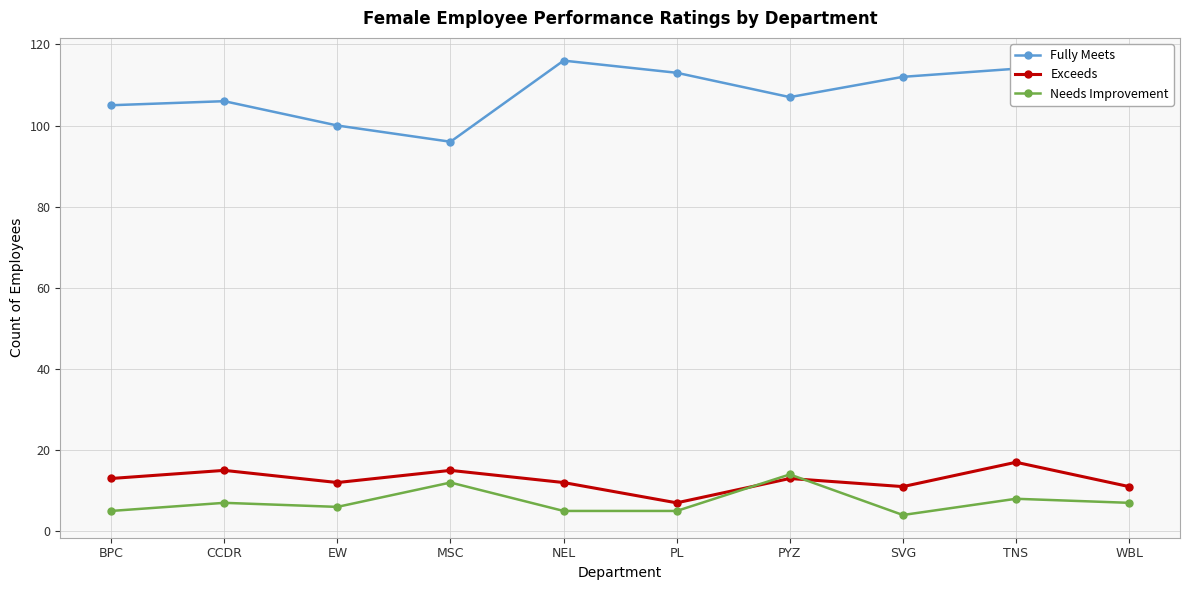

Read the Needs Improvement value at CCDR, to the nearest 10.

10